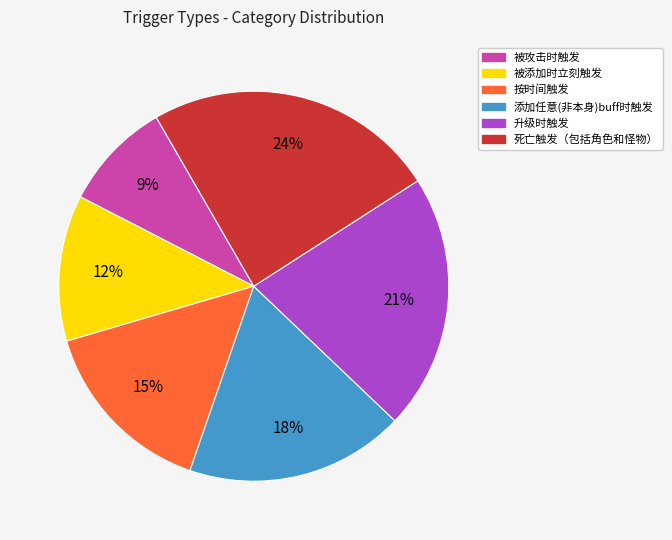

Count the number of slices in the pie.

6